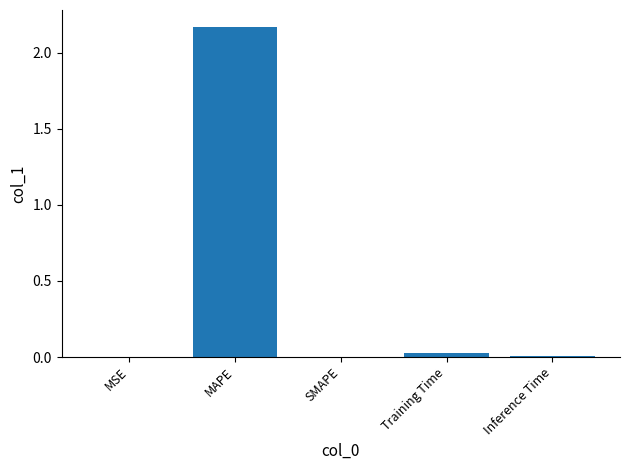

Are the bars horizontal?

No